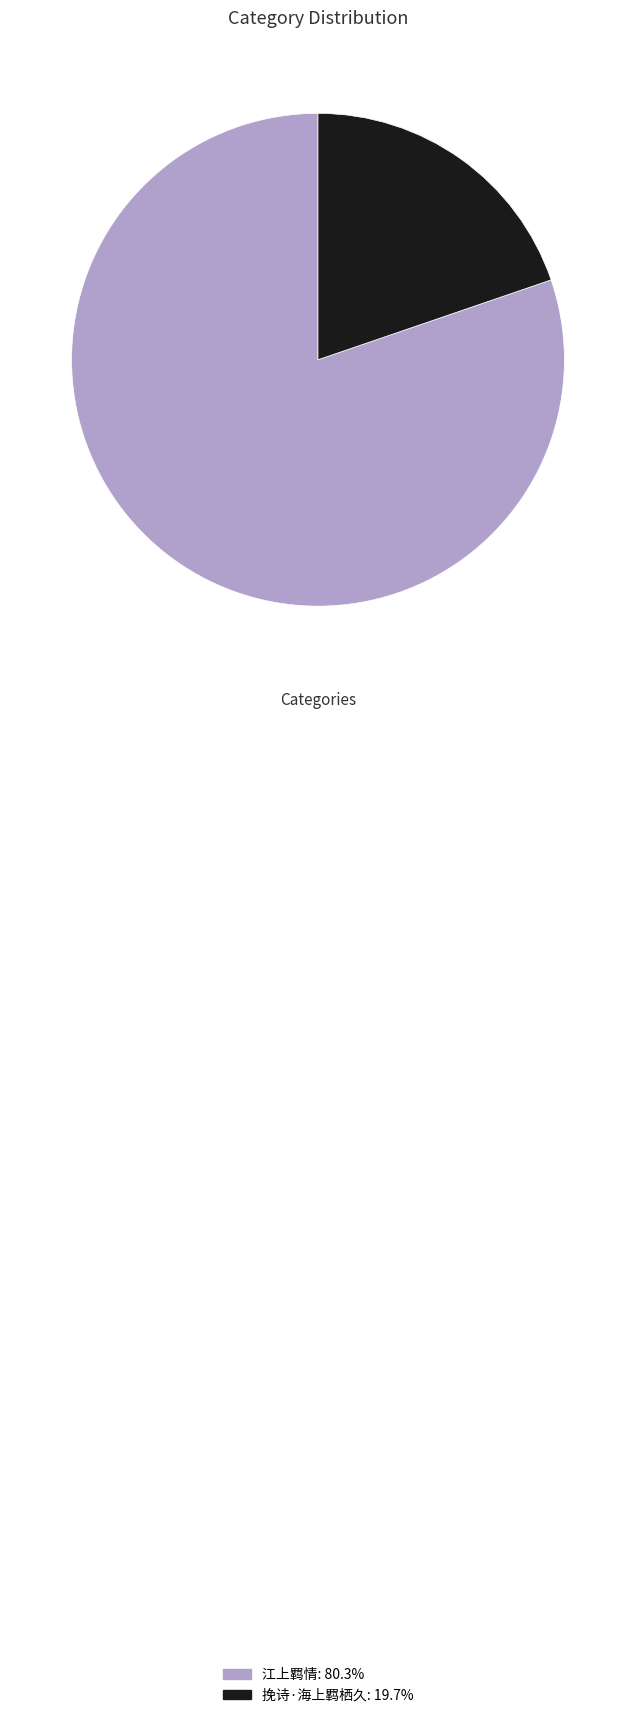

Is 挽诗·海上羁栖久 the majority of the pie?

No